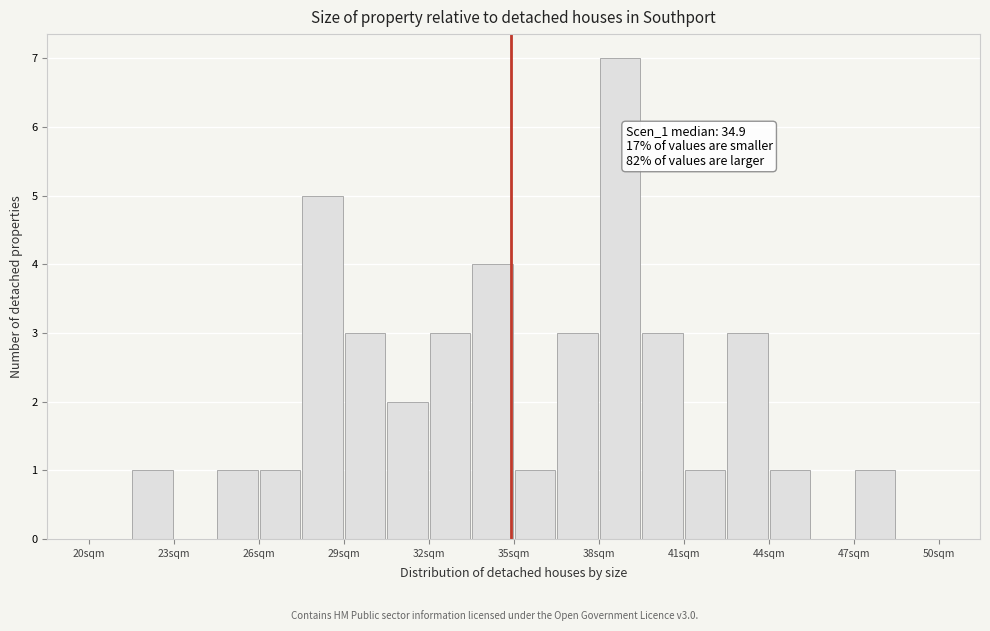

Around what value on the x-axis is the tallest bar? Give the approximate position of its centre, as read against the axis.

39.0